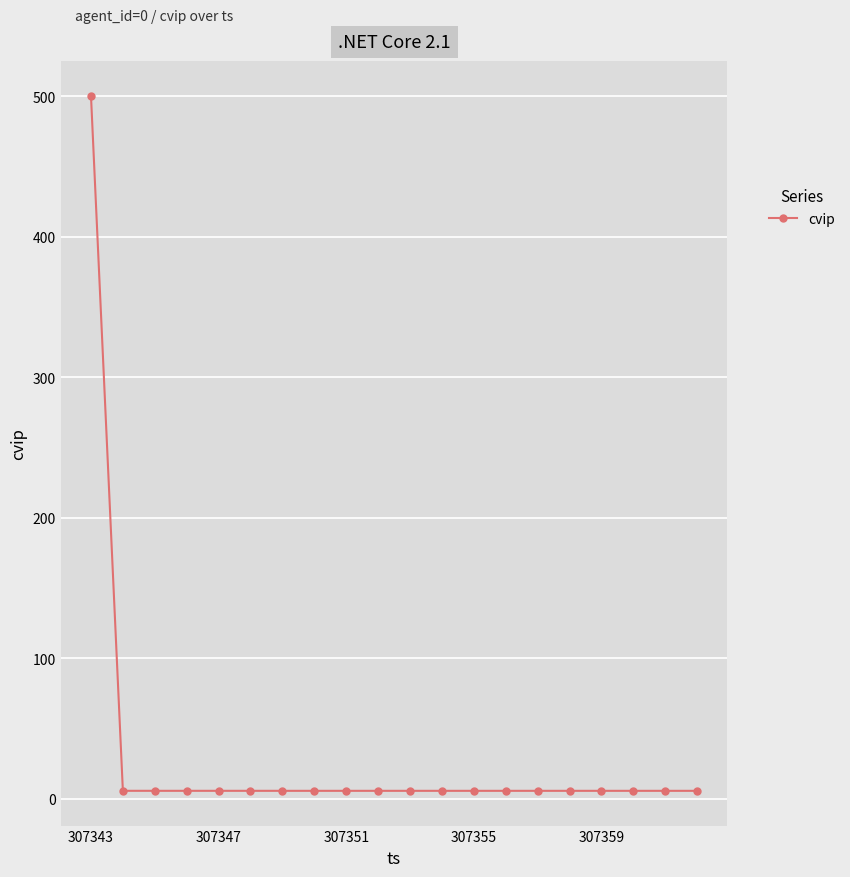

What is the difference between the maximum and second lowest values?

494.9